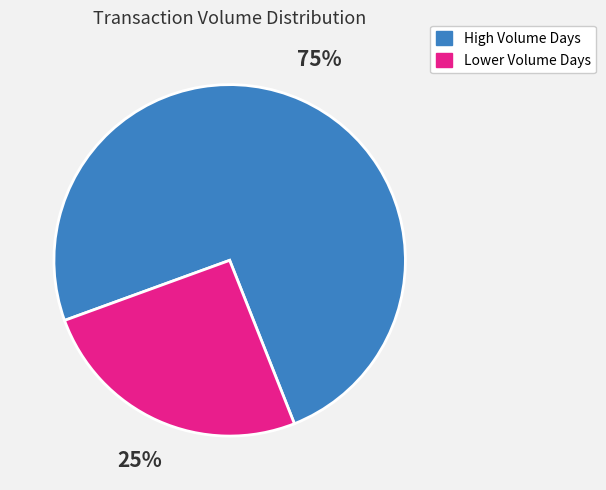

Is there a majority slice in this chart?

Yes